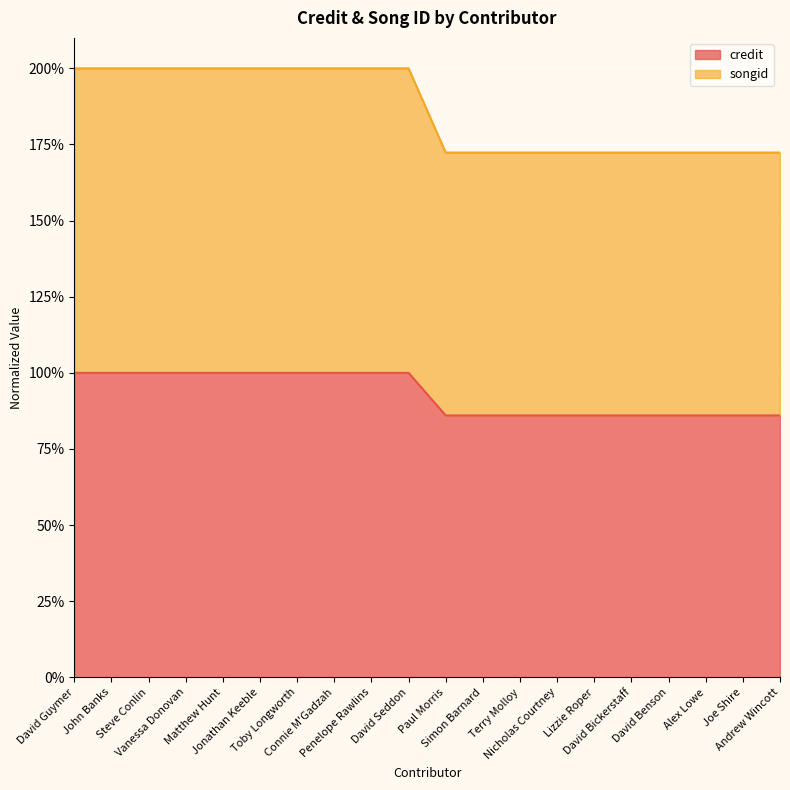

What is the value of the credit point at the 8th from the left?

1.0